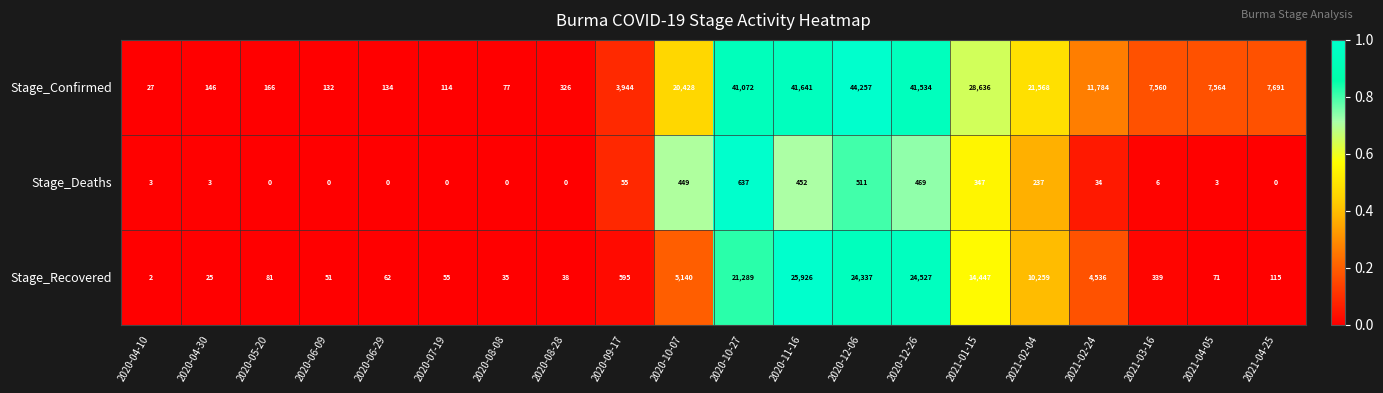

Which series changed the most between 2020-04-10 and 2020-10-27?

Stage_Confirmed